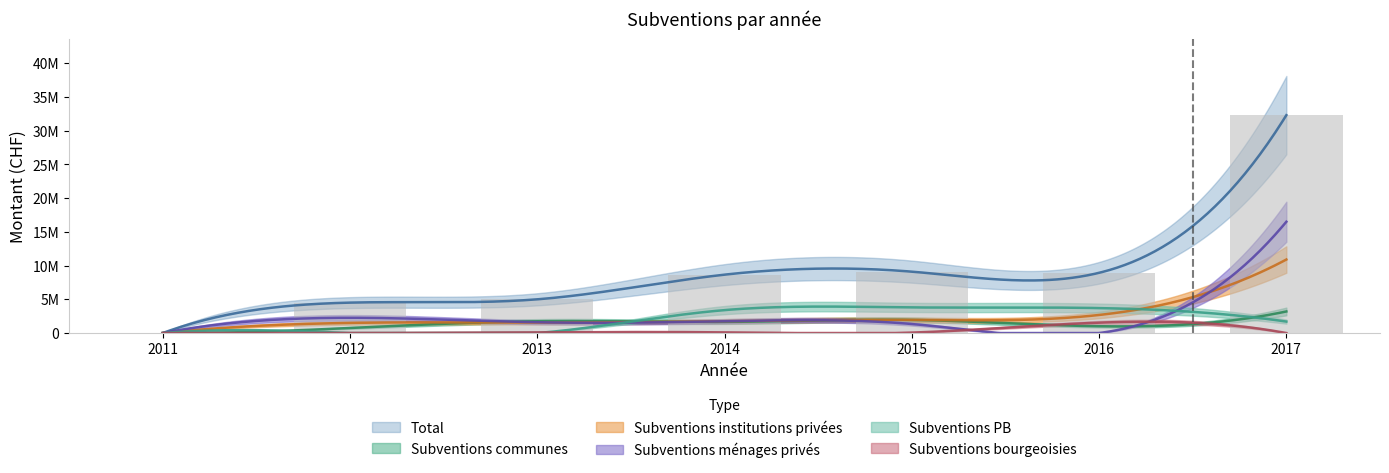

What is the sum of the Subventions ménages privés values at 2016 and 2013?

1600000